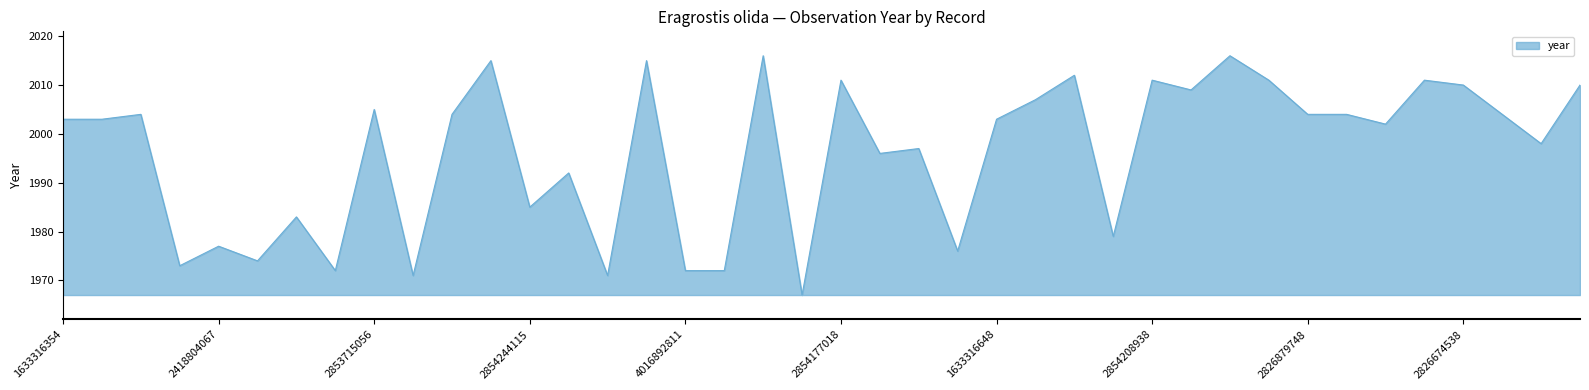

What is the greatest value displayed?

2016